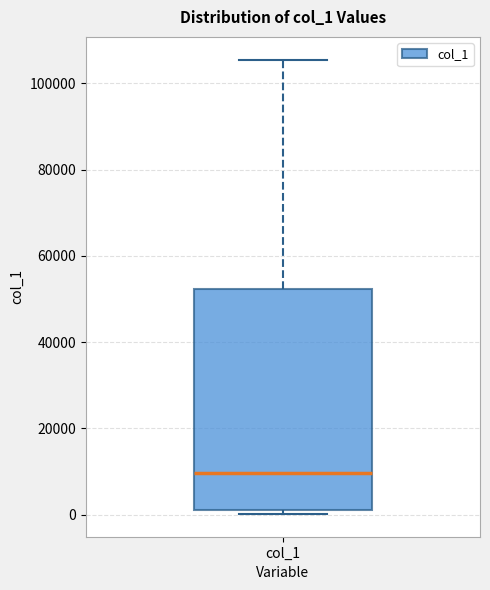

Where is the upper edge of the box for col_1 on the y-axis? The values are not printed on the chart, so give them approximately, as read against the axis.

52000